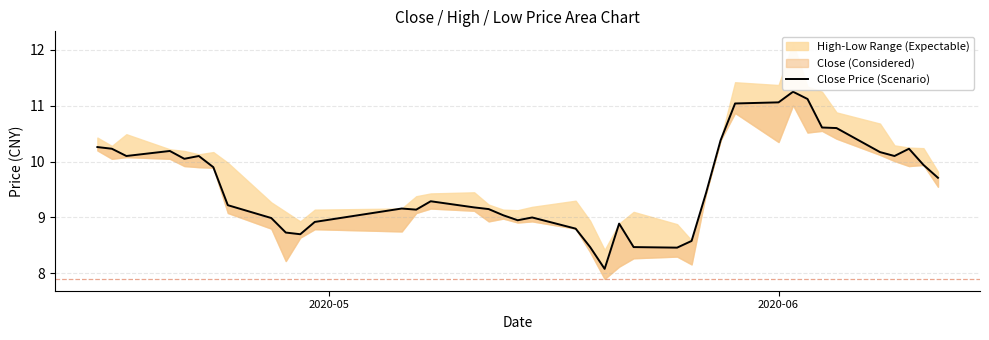

What is the minimum value shown in the chart?

8.1